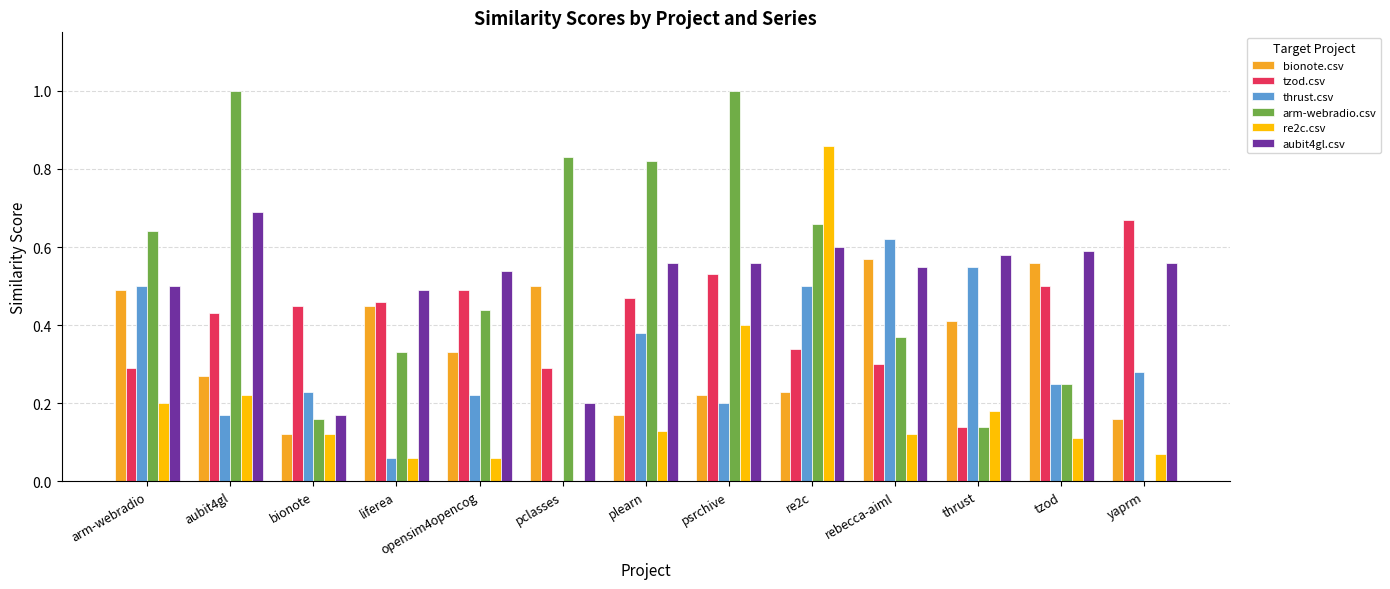

Where is tzod.csv nearest to the value 0?

thrust